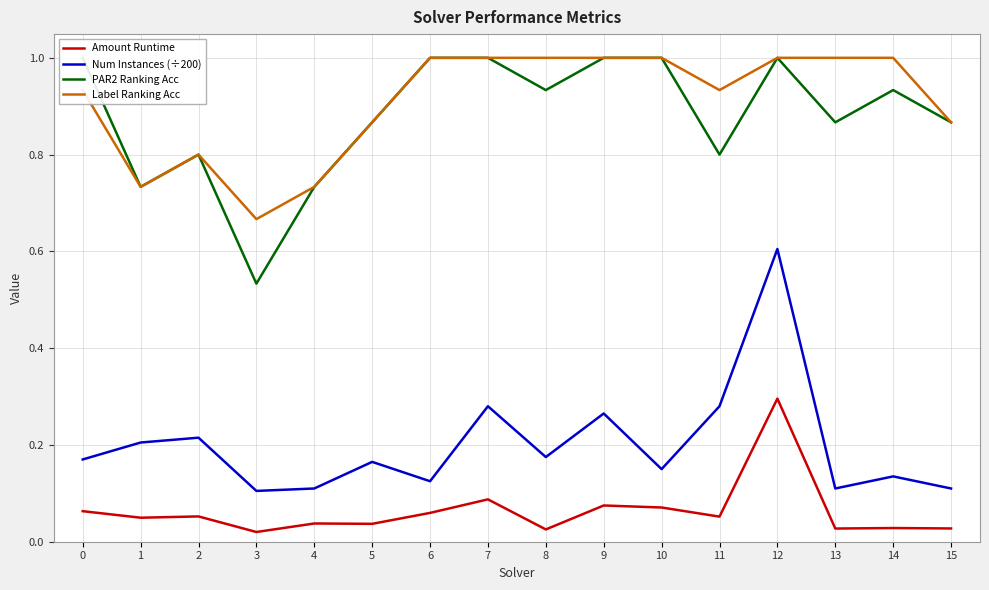

What is the maximum value for PAR2 Ranking Acc?

1.0